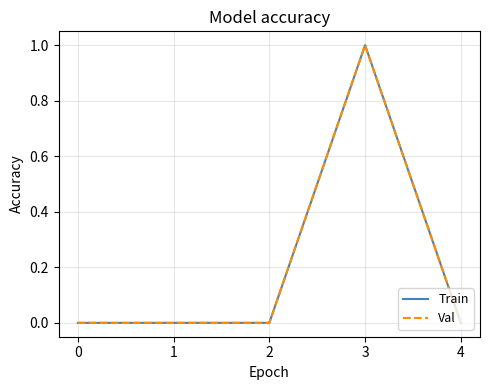

True or false: Train and Val intersect in this chart.

False